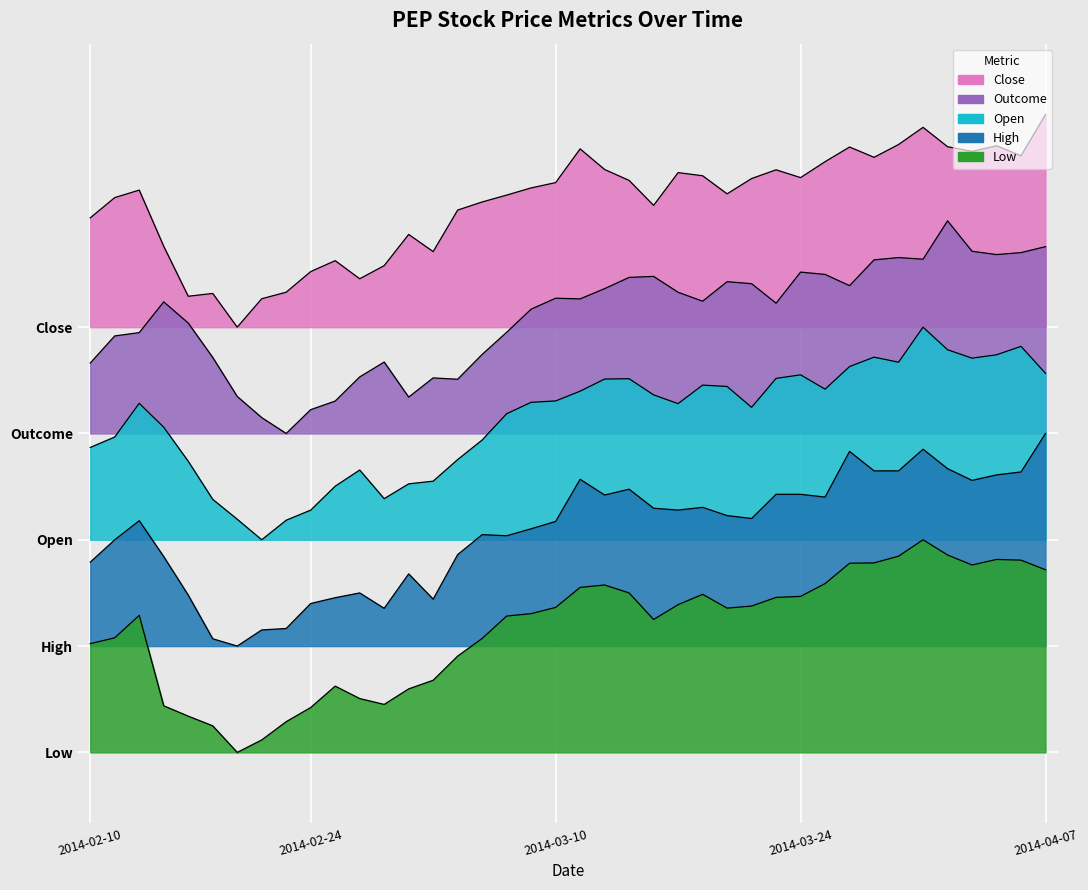

True or false: close and low intersect in this chart.

False